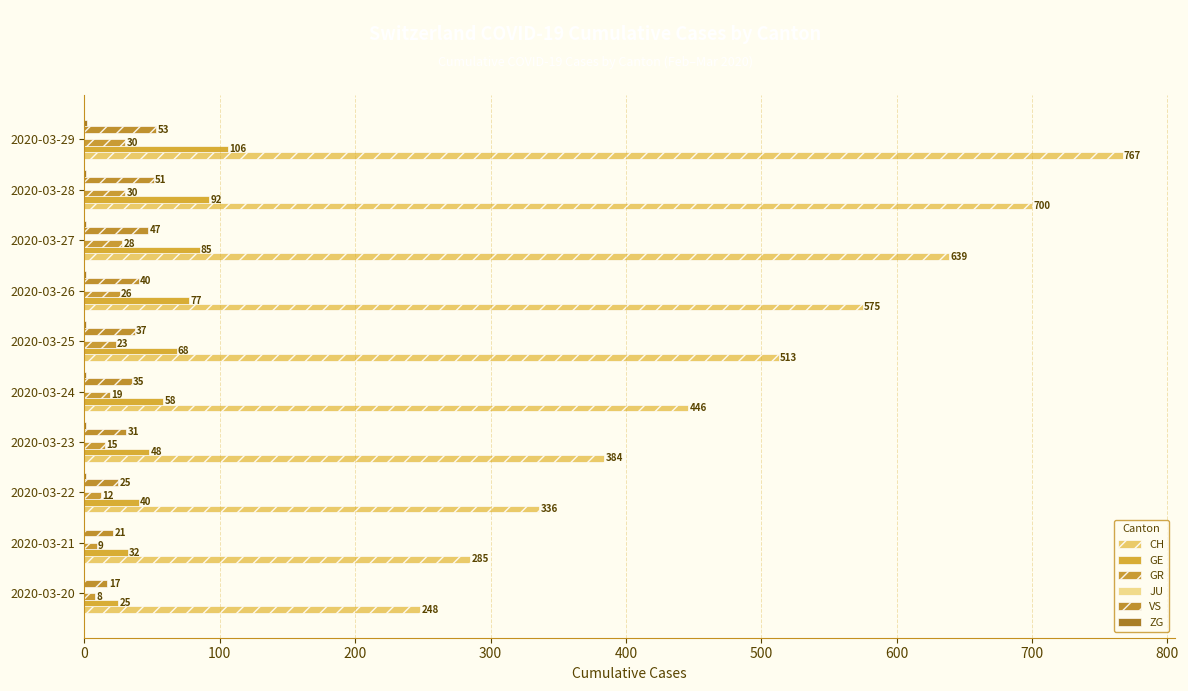

How many categories are shown in the chart?

10